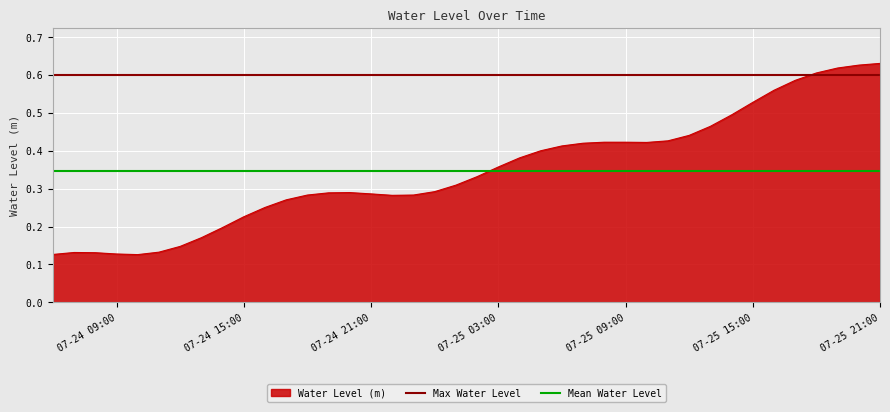

True or false: Max Water Level has a value of 0.6 at 07-24 09:00.

True